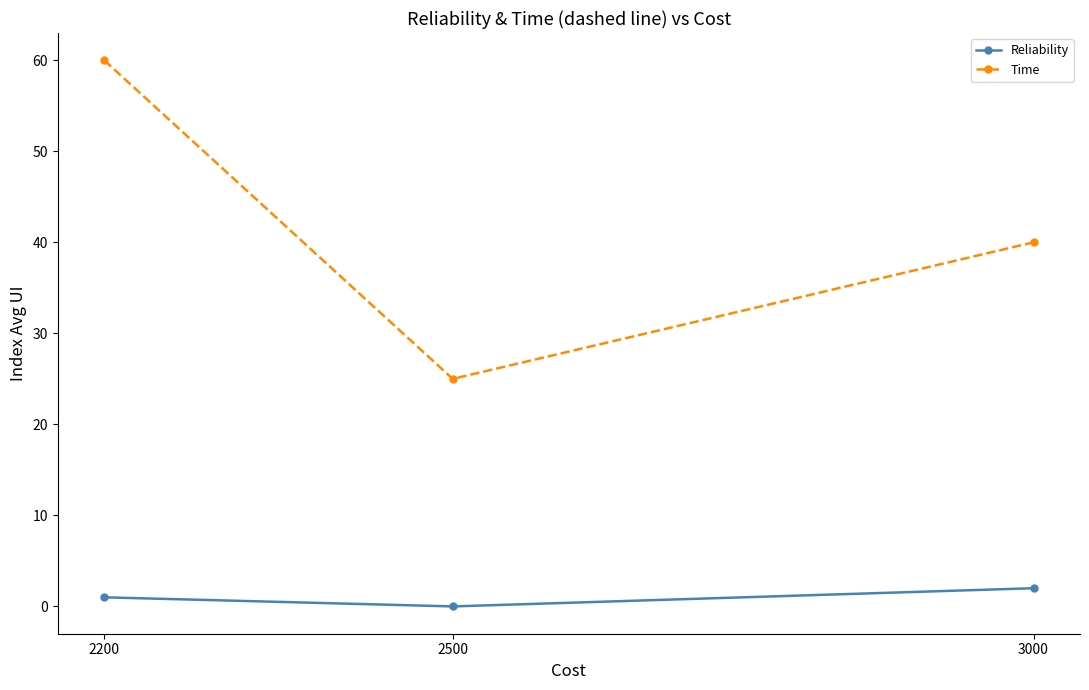

What is the spread (max minus min) of values at 2500?

25